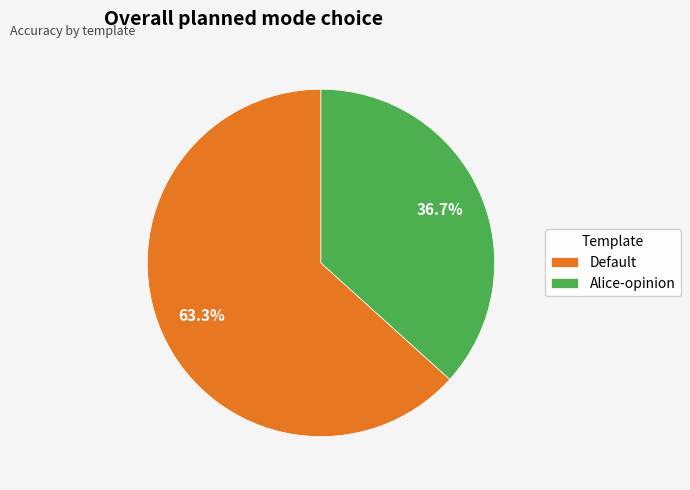

To the nearest percent, what portion does Alice-opinion represent?

37%